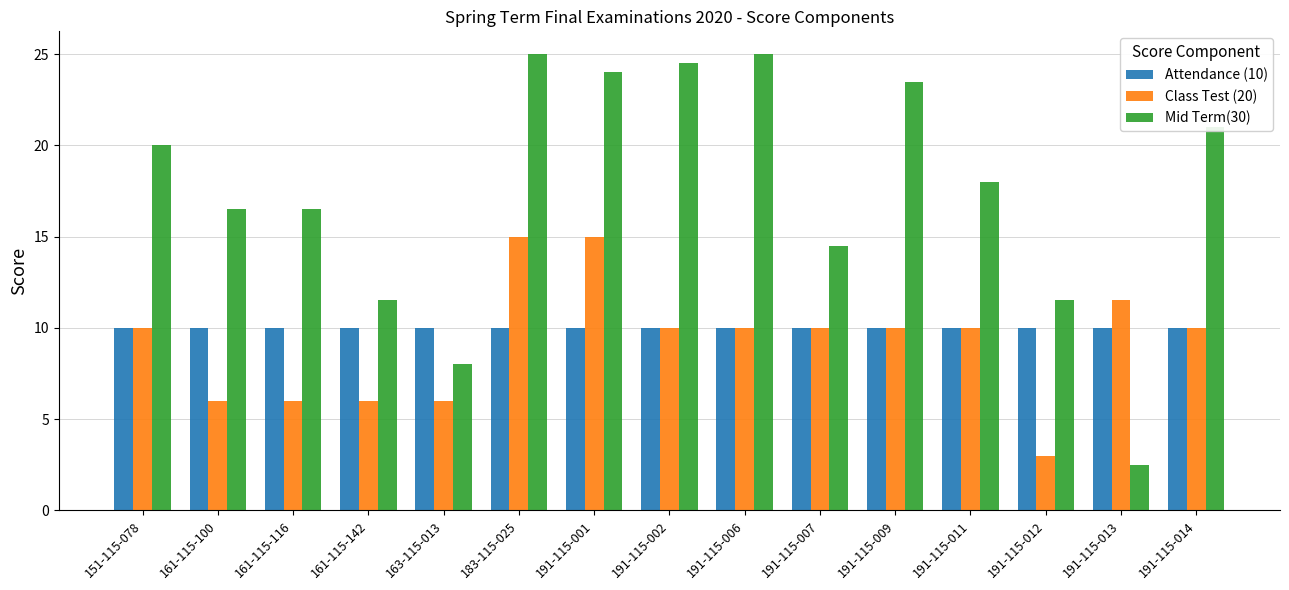

What is the difference between the highest and lowest values at 161-115-100?

10.5